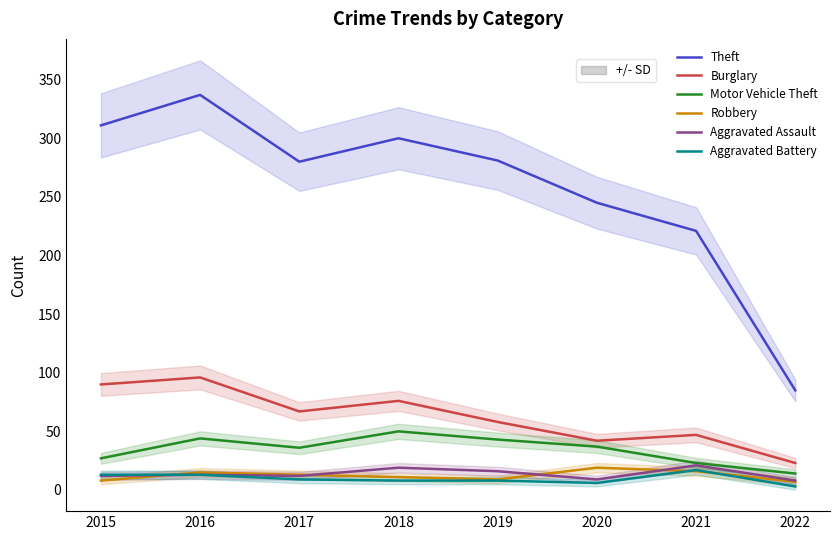

Reading right to left, extract all data points from this chart.

Theft: 2022=85	2021=221	2020=245	2019=281	2018=300	2017=280	2016=337	2015=311
Burglary: 2022=23	2021=47	2020=42	2019=58	2018=76	2017=67	2016=96	2015=90
Motor Vehicle Theft: 2022=14	2021=23	2020=37	2019=43	2018=50	2017=36	2016=44	2015=27
Robbery: 2022=7	2021=16	2020=19	2019=9	2018=11	2017=13	2016=15	2015=8
Aggravated Assault: 2022=8	2021=21	2020=9	2019=16	2018=19	2017=12	2016=13	2015=12
Aggravated Battery: 2022=3	2021=17	2020=6	2019=8	2018=8	2017=9	2016=13	2015=13